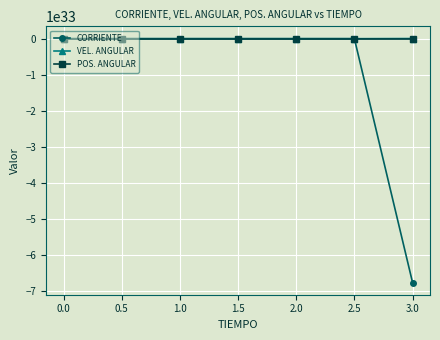

What are all the series names shown in the legend?

CORRIENTE, VEL. ANGULAR, POS. ANGULAR